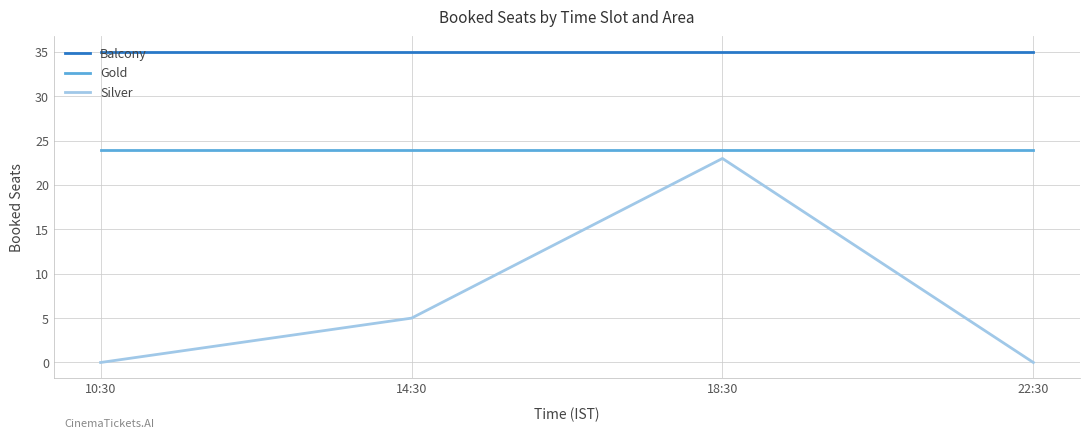

True or false: Balcony and Silver cross at least once.

False